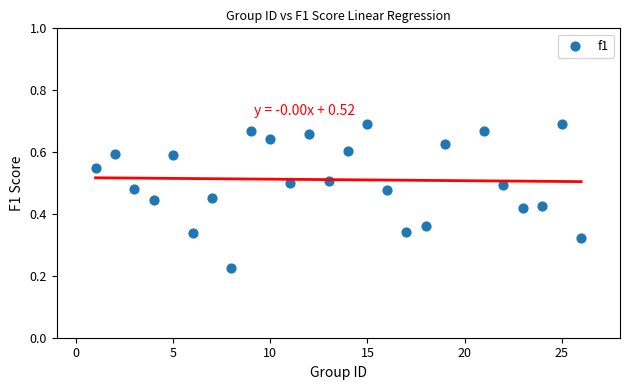

What is the range of X values (max minus min)?

25.0